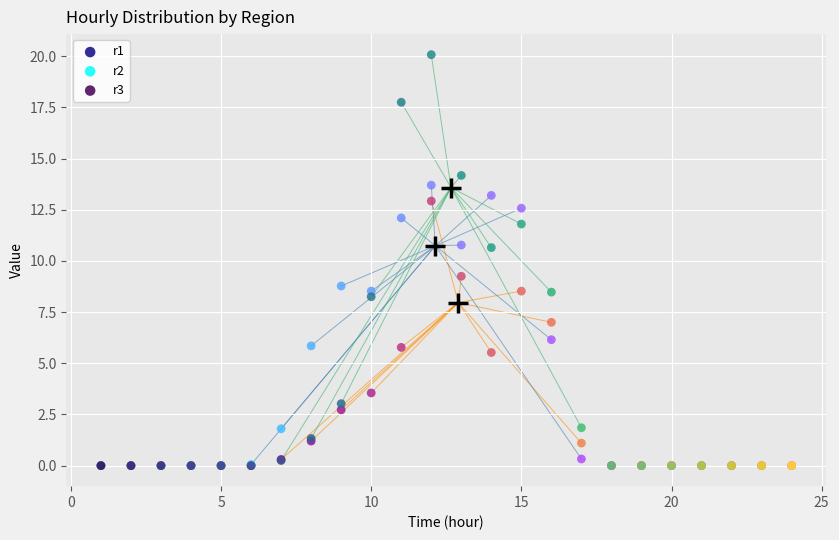

What are all the series names shown in the legend?

r1, r2, r3